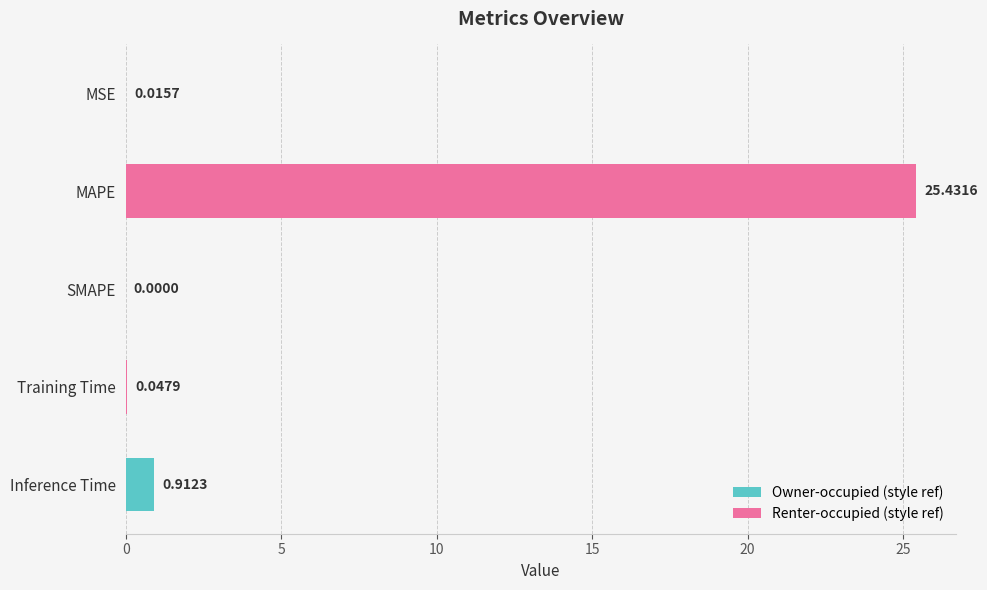

Where is the data nearest to the value 12?

Inference Time